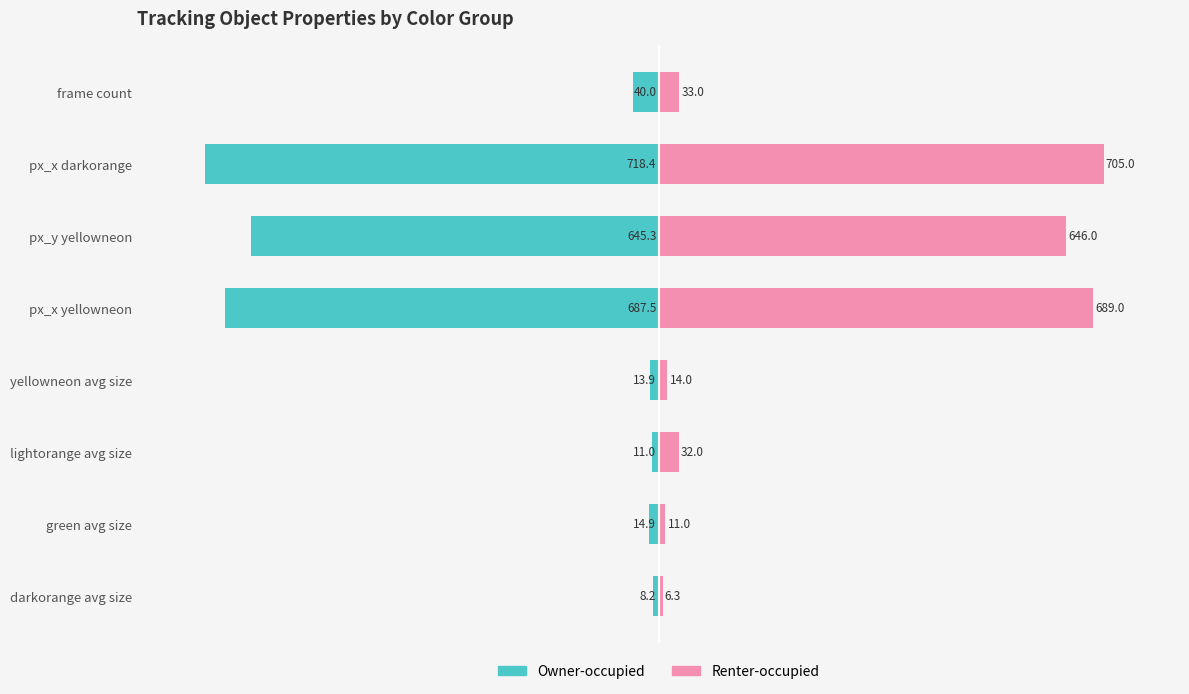

True or false: Owner-occupied has a value of -34.8 at px_y yellowneon.

False